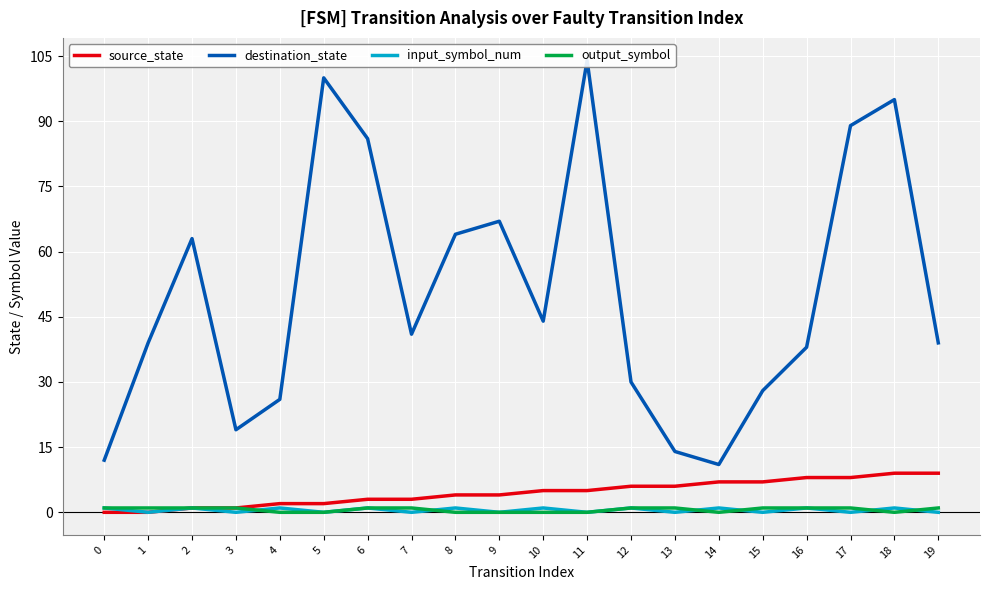

True or false: destination_state and input_symbol_num cross at least once.

False